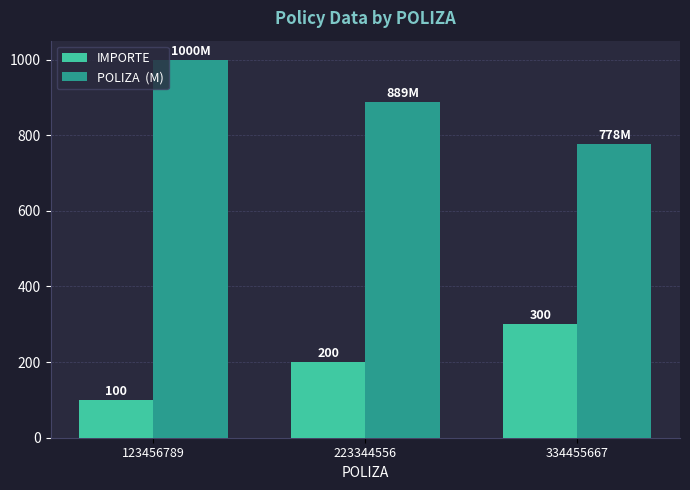

What is the spread (max minus min) of values at 123456789?

900.0